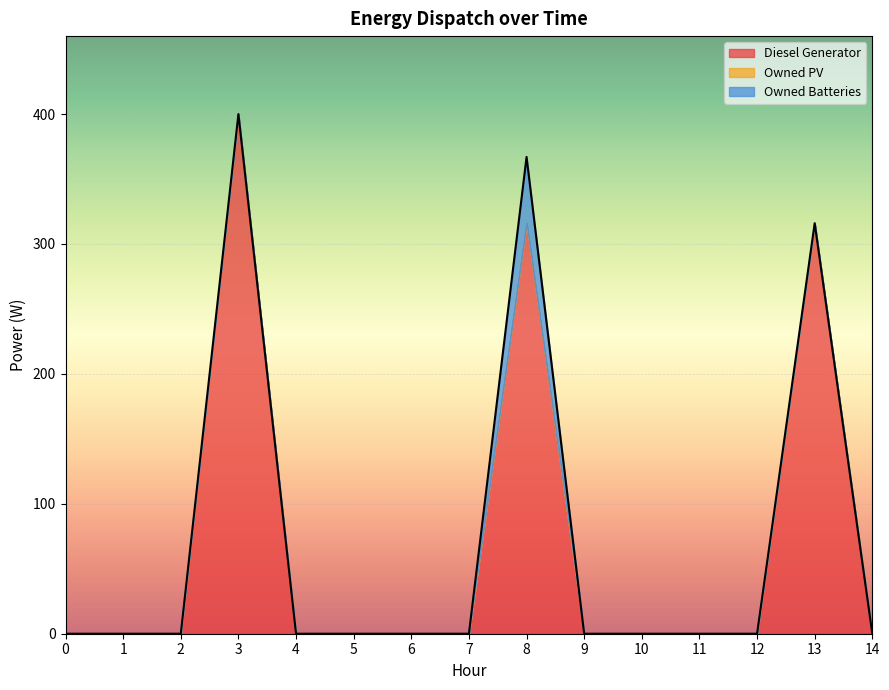

True or false: Owned Batteries has more than 1 interior local peaks.

False